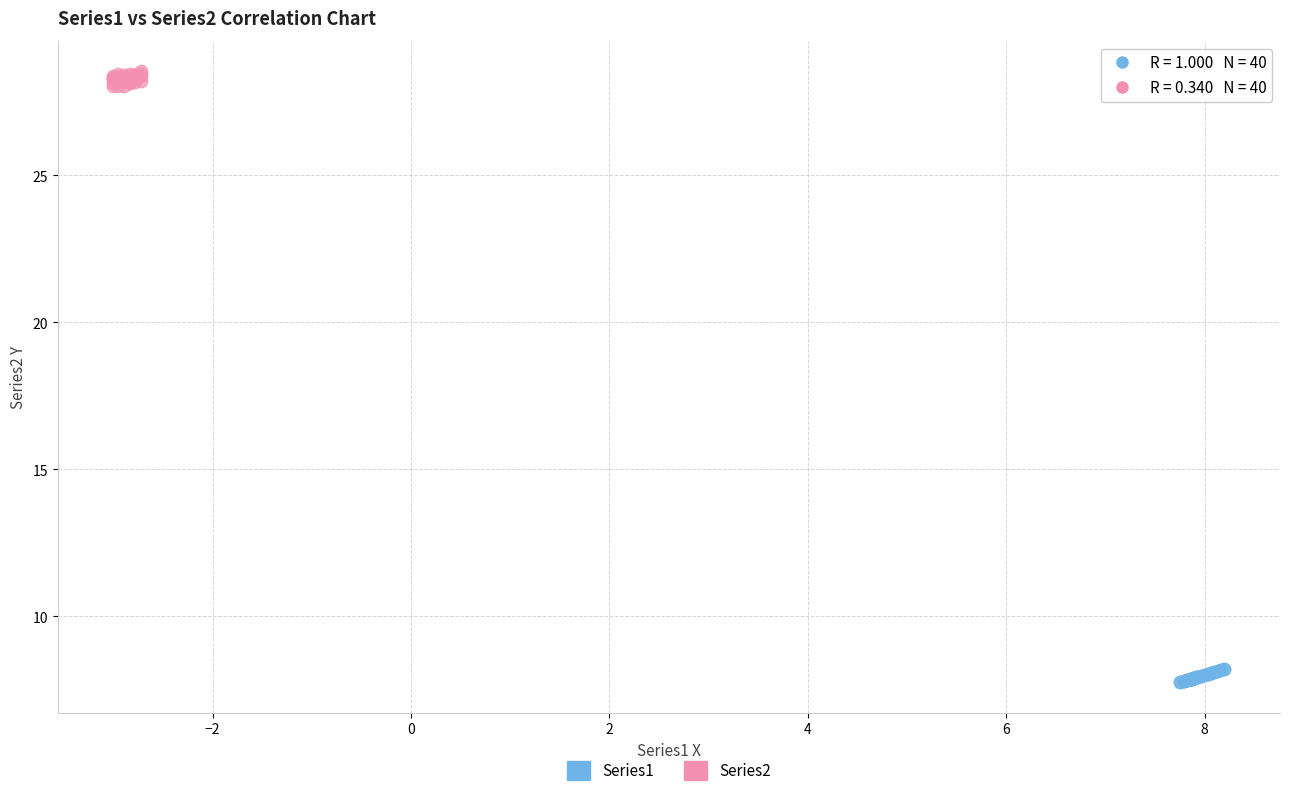

Which series contains the highest Y value?

Series2